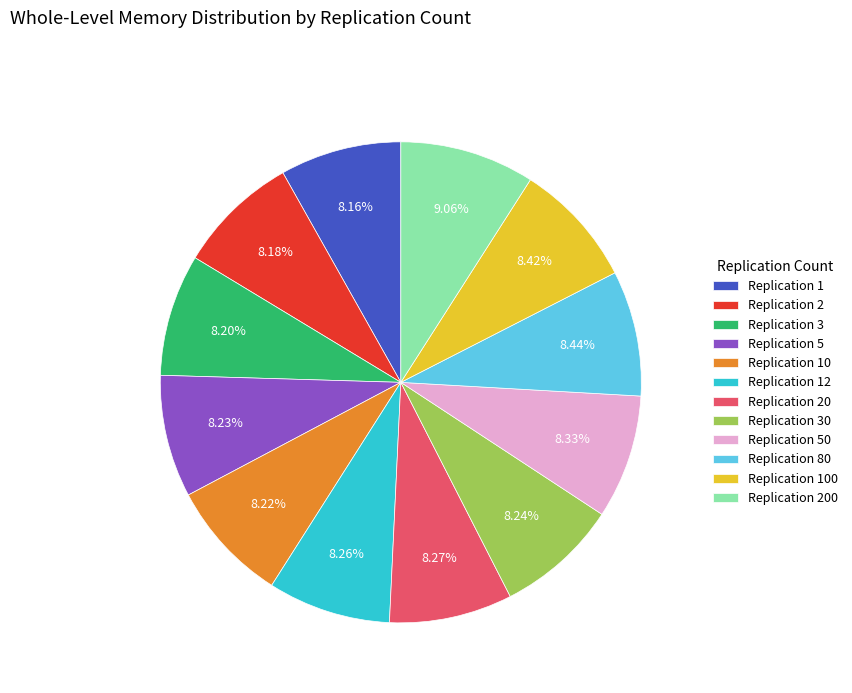

Does any single category account for the majority?

No